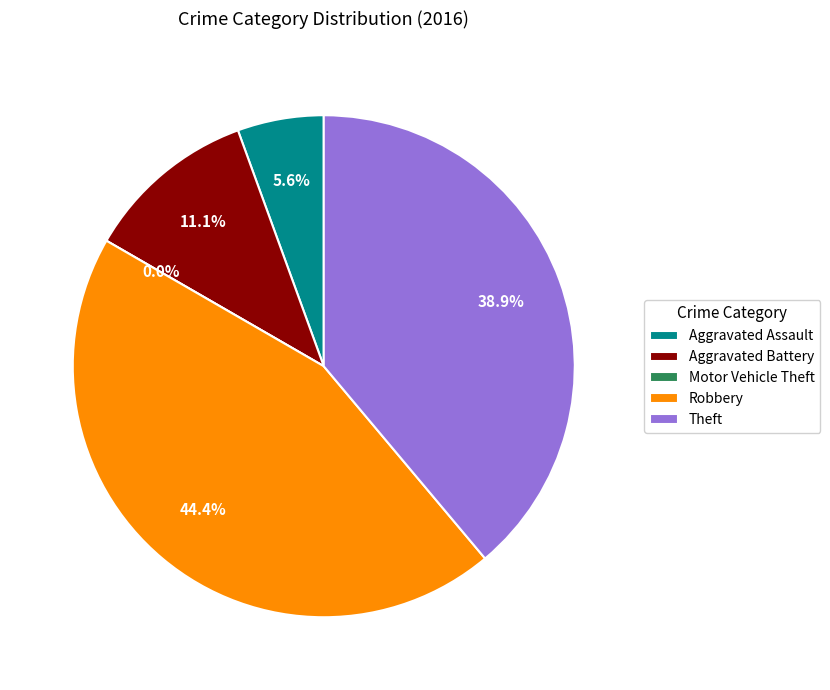

Is Aggravated Battery the majority of the pie?

No